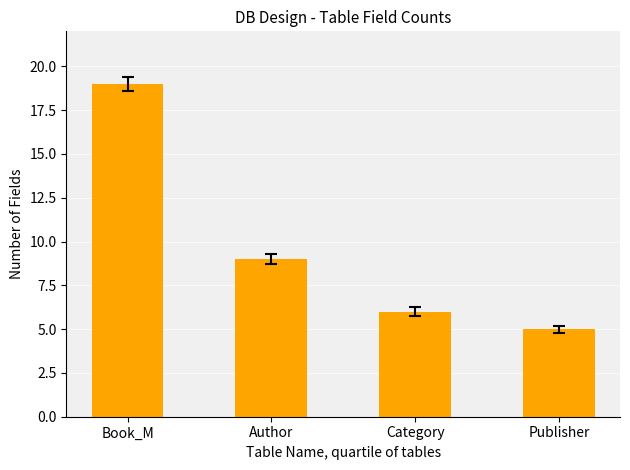

What is the difference between the values at Author and Publisher?

4